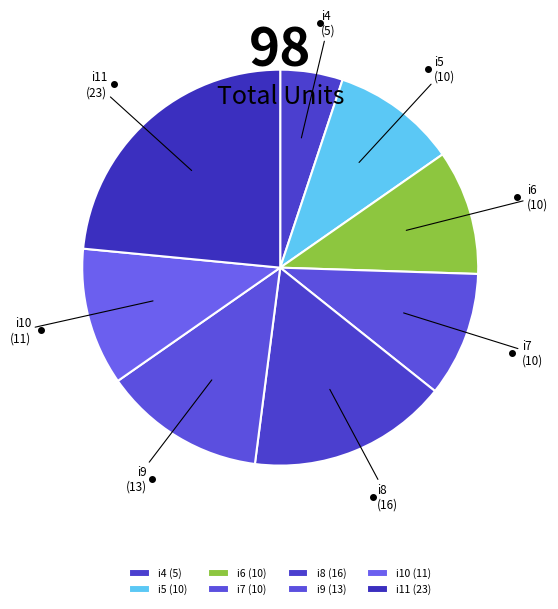

The i4 slice represents 14% of the pie. True or false?

False